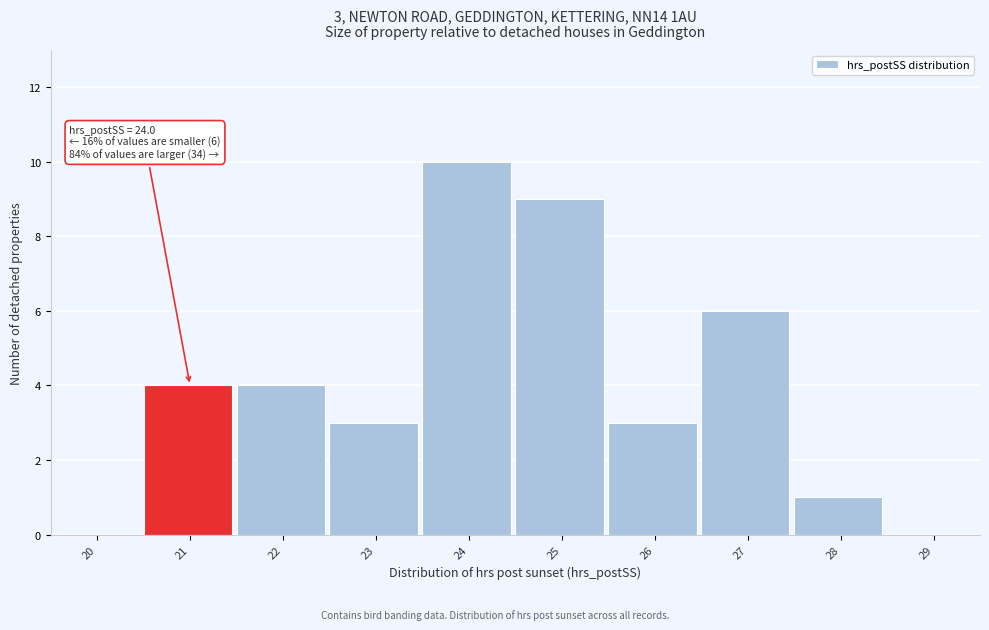

Reading left to right, extract all data points from this chart.

20=0	21=4	22=4	23=3	24=10	25=9	26=3	27=6	28=1	29=0